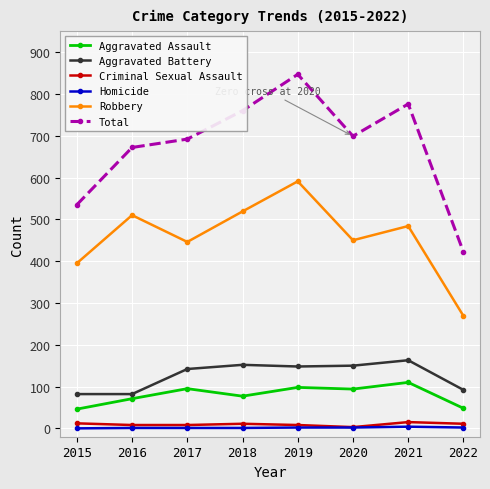

How many lines are shown in the chart?

6